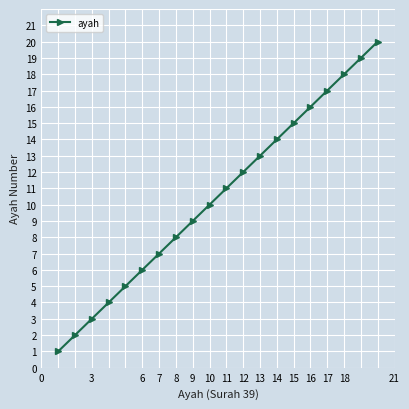

True or false: there are more than 1 points higher than both neighbors.

False